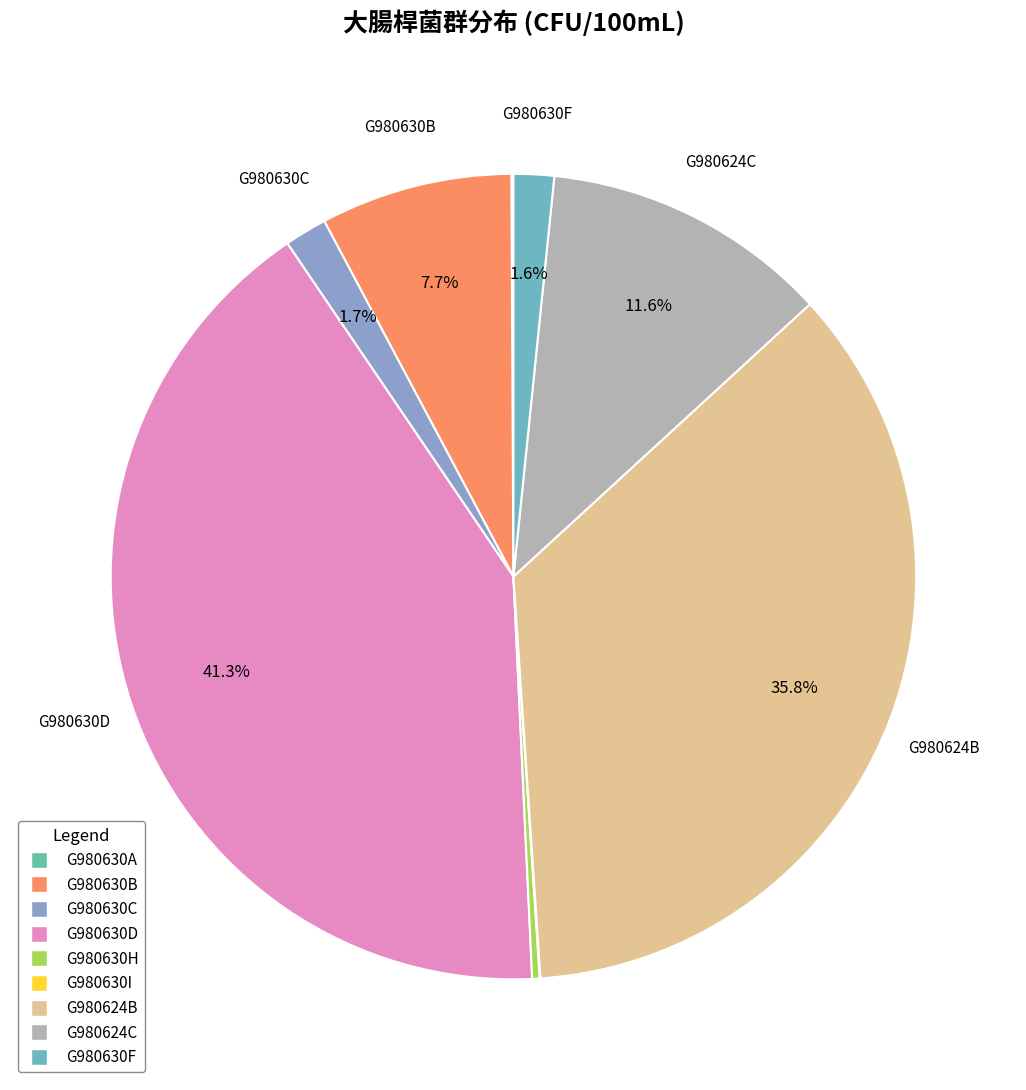

Does G980630C represent more than half of the total?

No